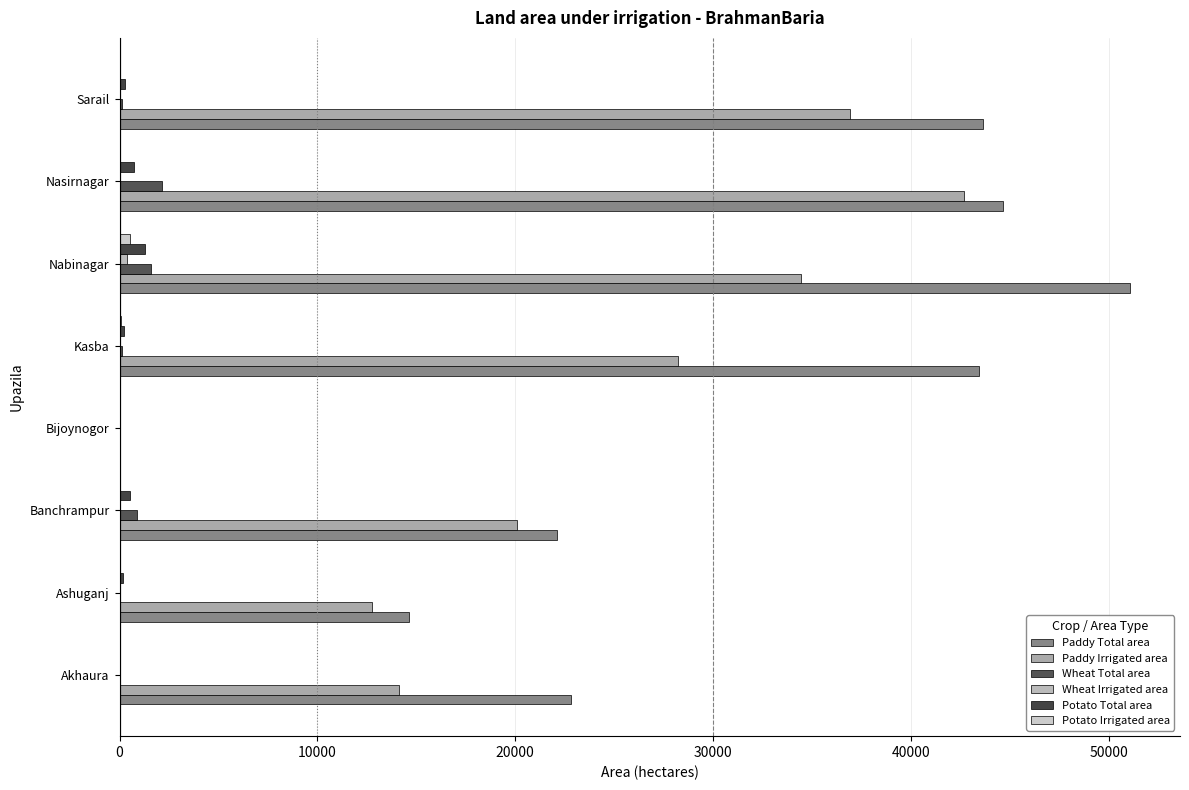

Reading left to right, what are all the values shown in this chart?

Paddy Total area: 22800	14651	22119	0	43425	51041	44663	43612
Paddy Irrigated area: 14100	12757	20100	0	28220	34453	42655	36940
Wheat Total area: 20	43	864	0	146	1605	2166	104
Wheat Irrigated area: 10	10	0	0	0	401	0	0
Potato Total area: 20	153	543	0	226	1311	712	252
Potato Irrigated area: 20	30	0	0	50	552	0	0